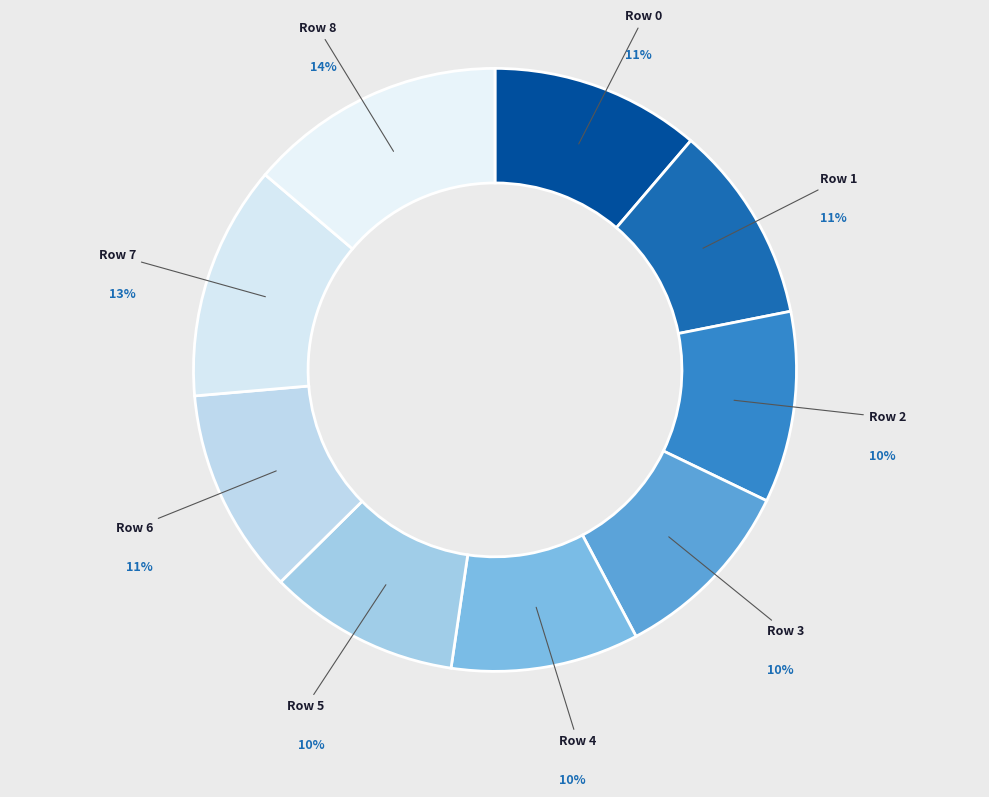

Do Row 4 and Row 5 together represent more than half of the pie?

No